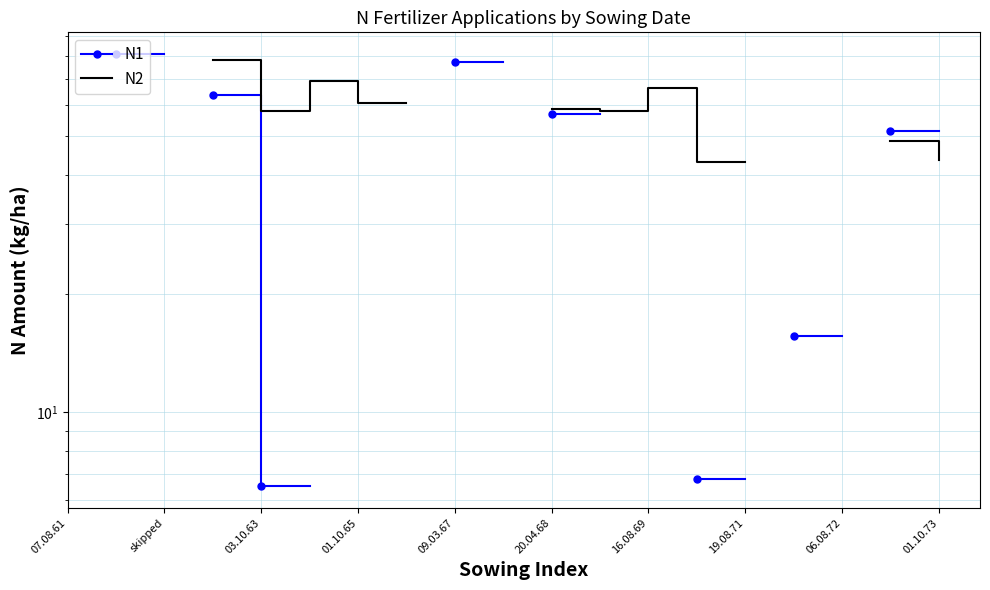

Is the value of N2 at 06.08.72 greater than the value of N1 at 20.04.68?

No